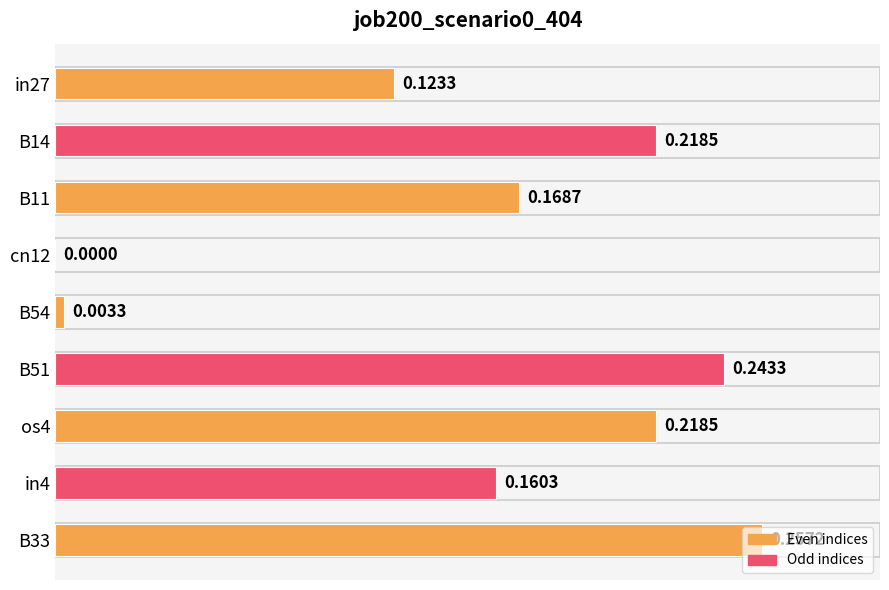

What is the sum of all values?

1.4